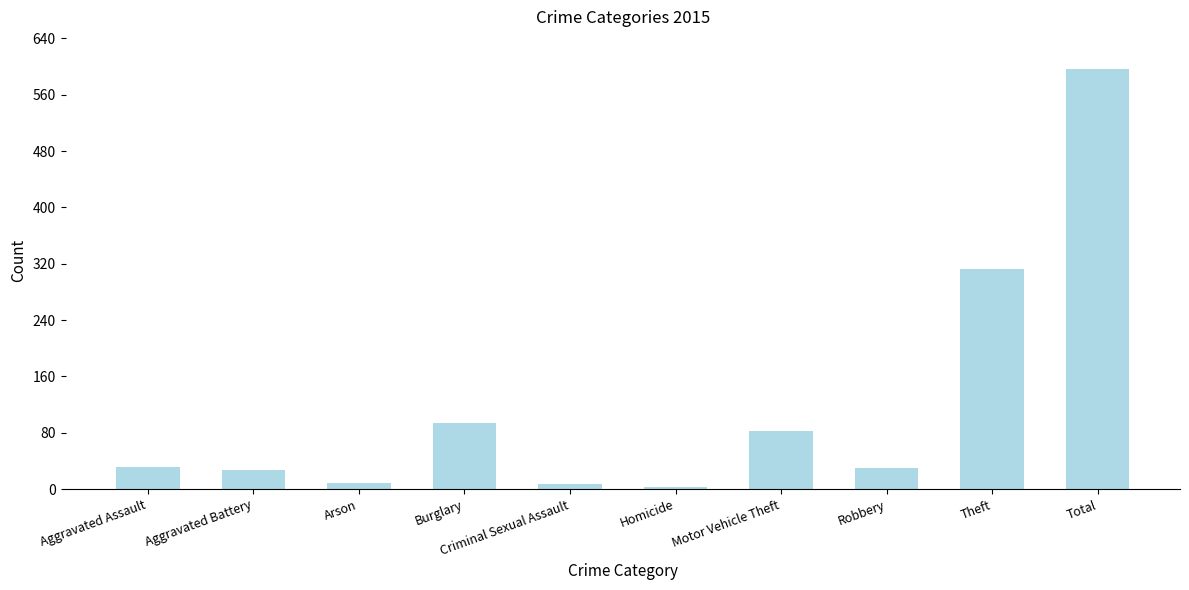

True or false: the data shows 312 at Theft.

True